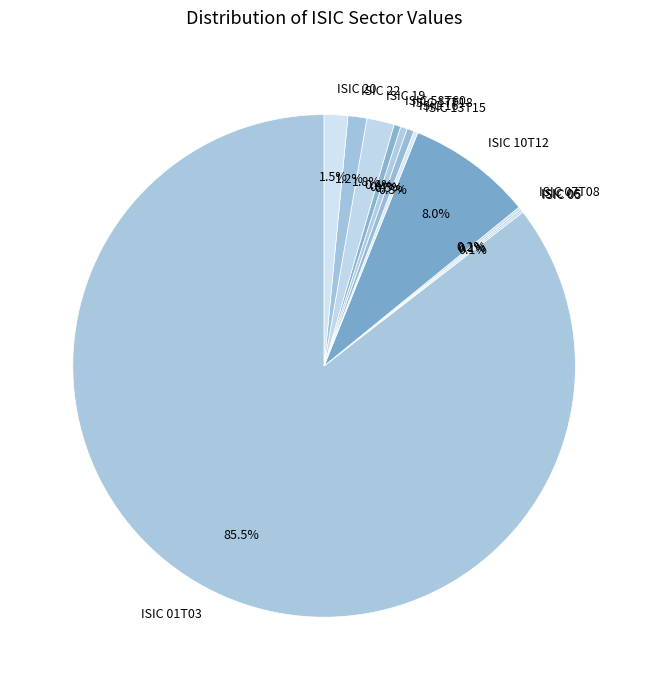

Is ISIC 20 the majority of the pie?

No